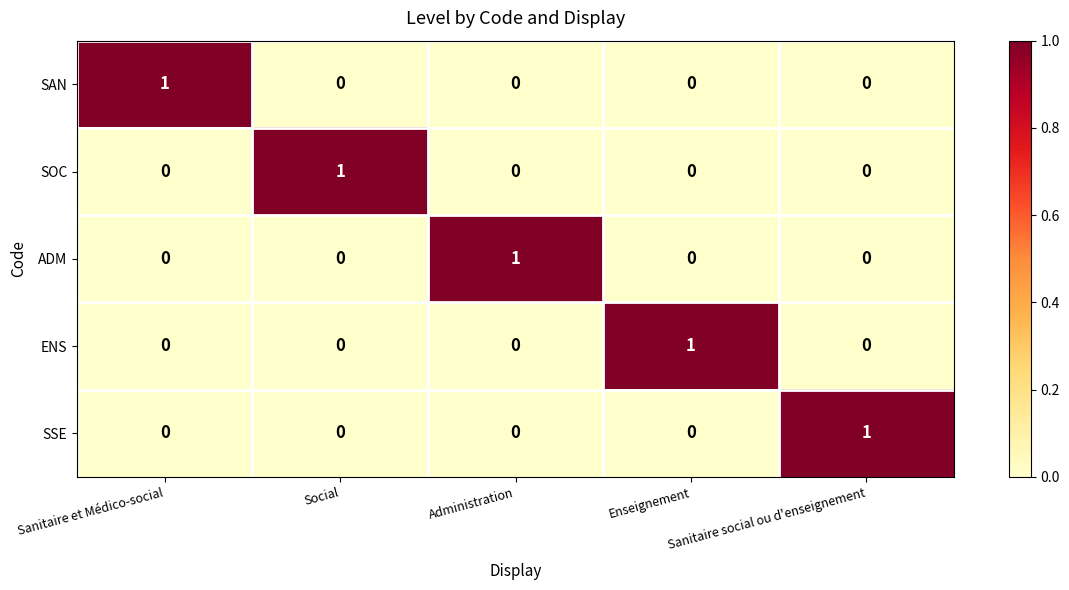

How many SAN values are between 0 and 1?

5